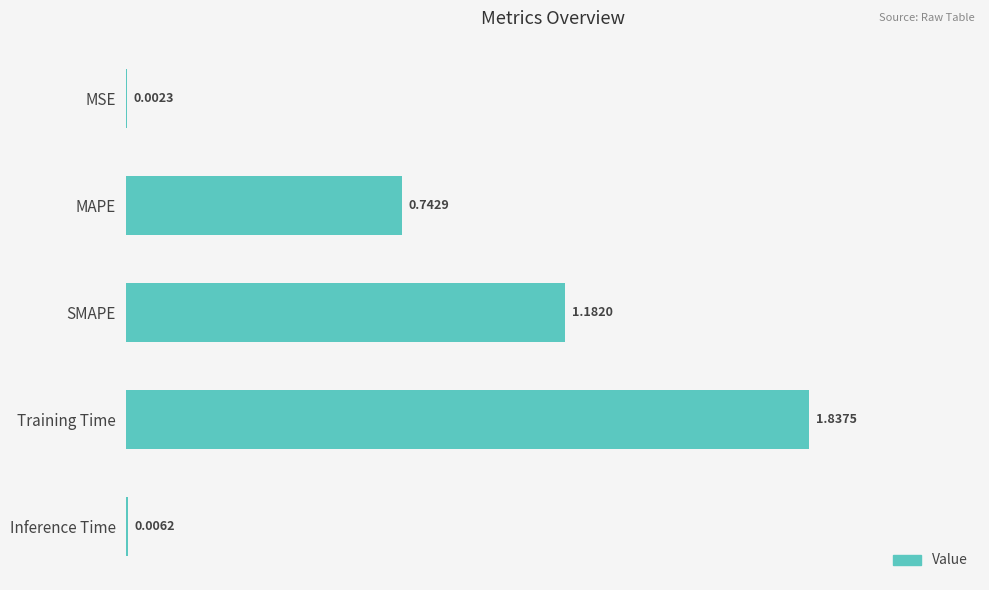

Which category has the highest value across all series?

Training Time